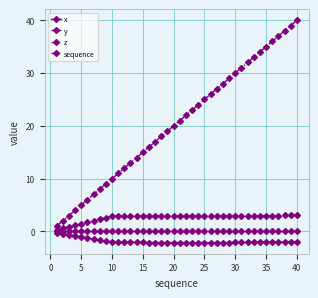

True or false: sequence has more than 0 points higher than both neighbors.

False